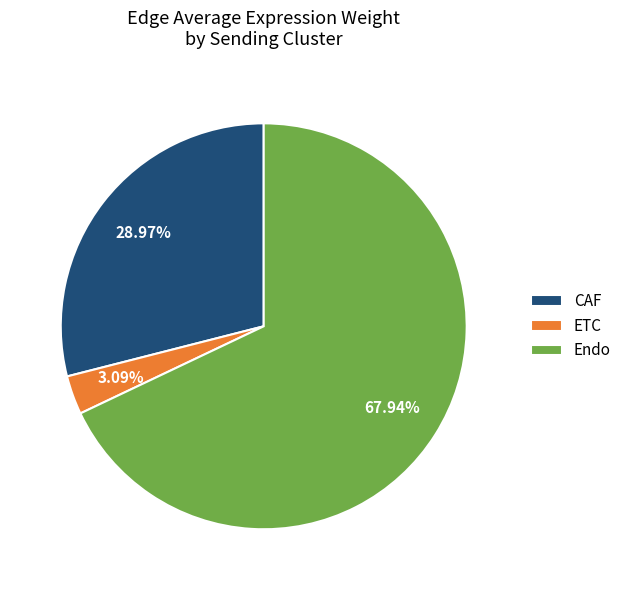

The Endo slice represents 68% of the pie. True or false?

True